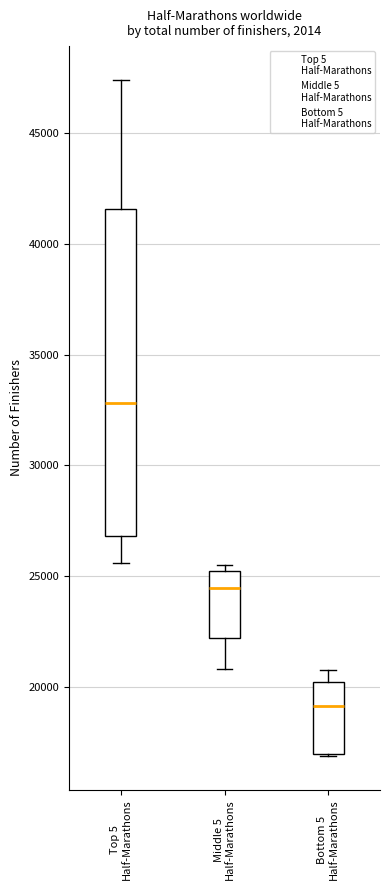

Reading left to right, transcribe this box plot: for each box, give where its median line is, the range the box spans, and where its two whiskers end, as read against the y-axis. The values are not printed on the chart, so give them approximately, as read against the axis.

Top 5 Half-Marathons: median 33000, box 27000 to 41500, whiskers 25500 to 47500
Middle 5 Half-Marathons: median 24500, box 22000 to 25000, whiskers 21000 to 25500
Bottom 5 Half-Marathons: median 19000, box 17000 to 20000, whiskers 17000 to 21000